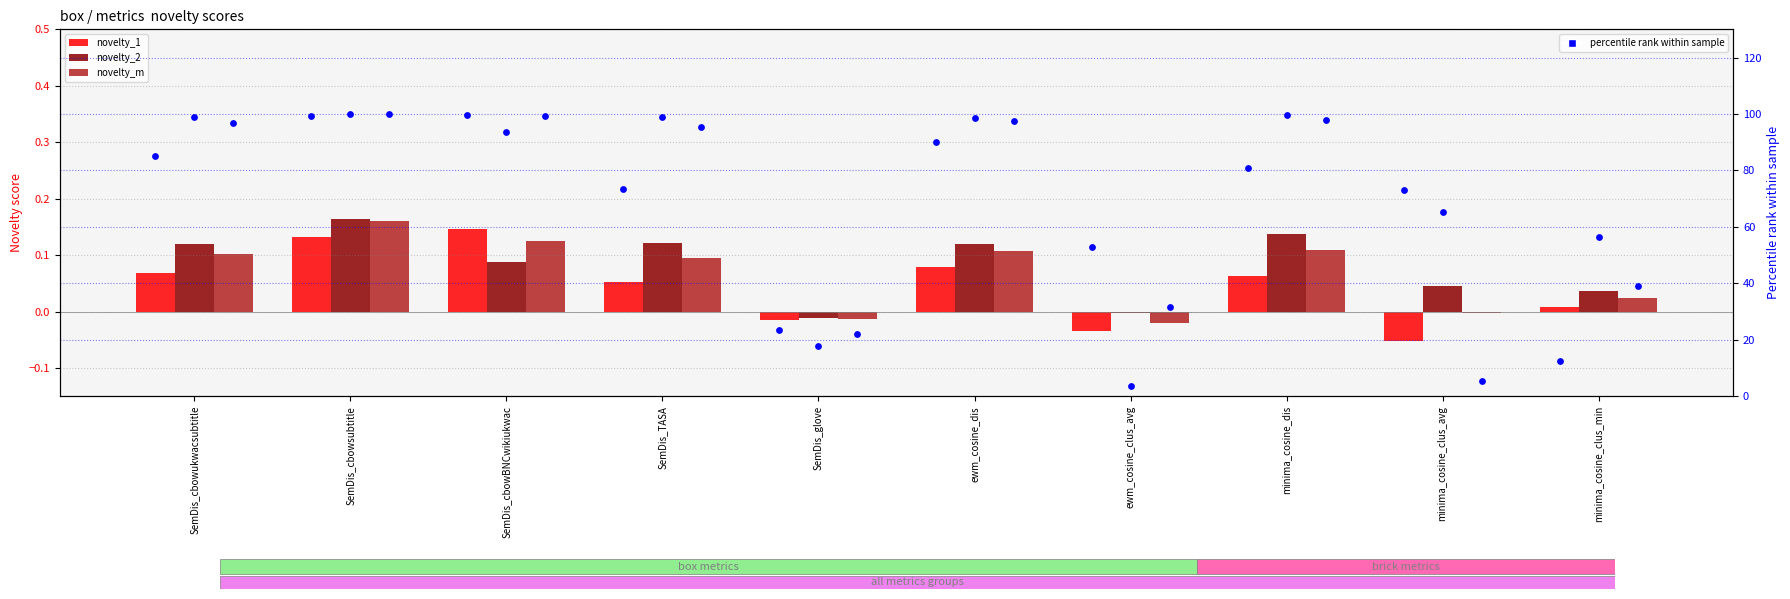

At how many categories does at least one series exceed 23?

10